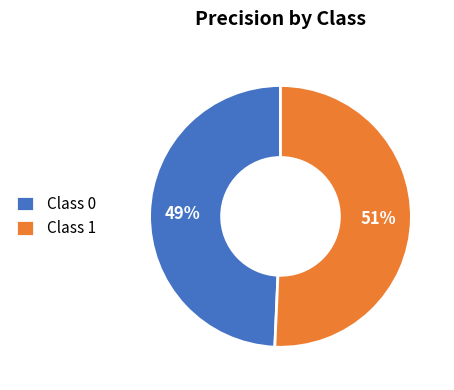

Is there any slice that represents more than half of the pie?

Yes